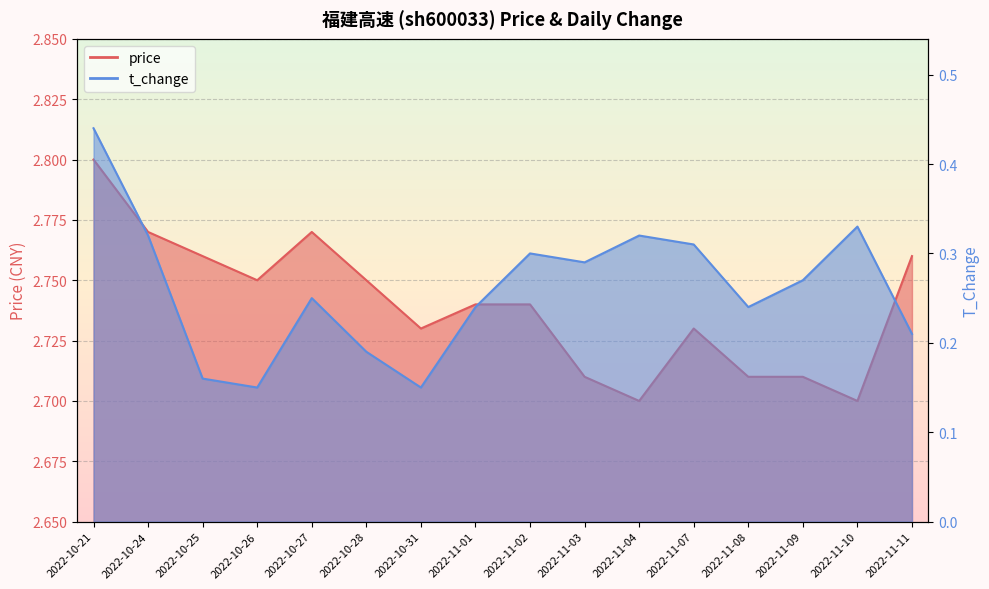

List the series in order of their overall mean, highest first.

price, t_change